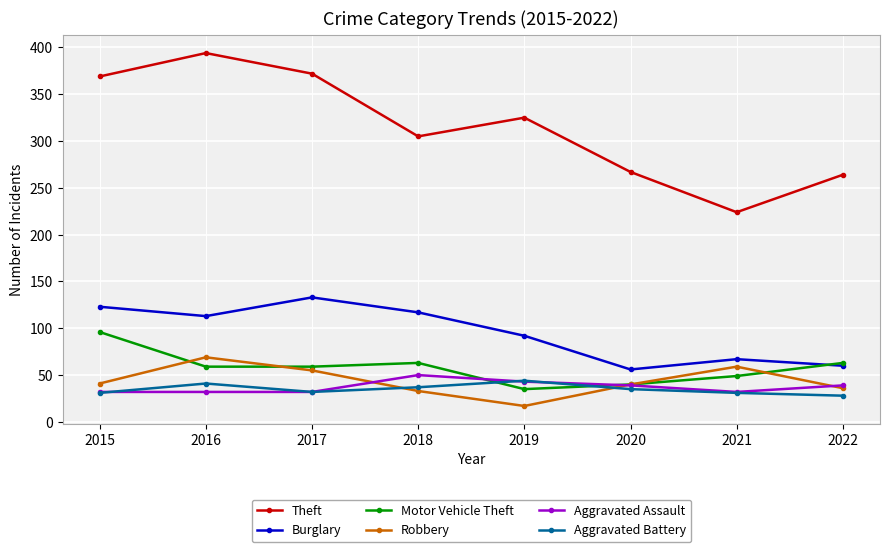

What is the value of the Burglary point at the 3rd from the left?

133